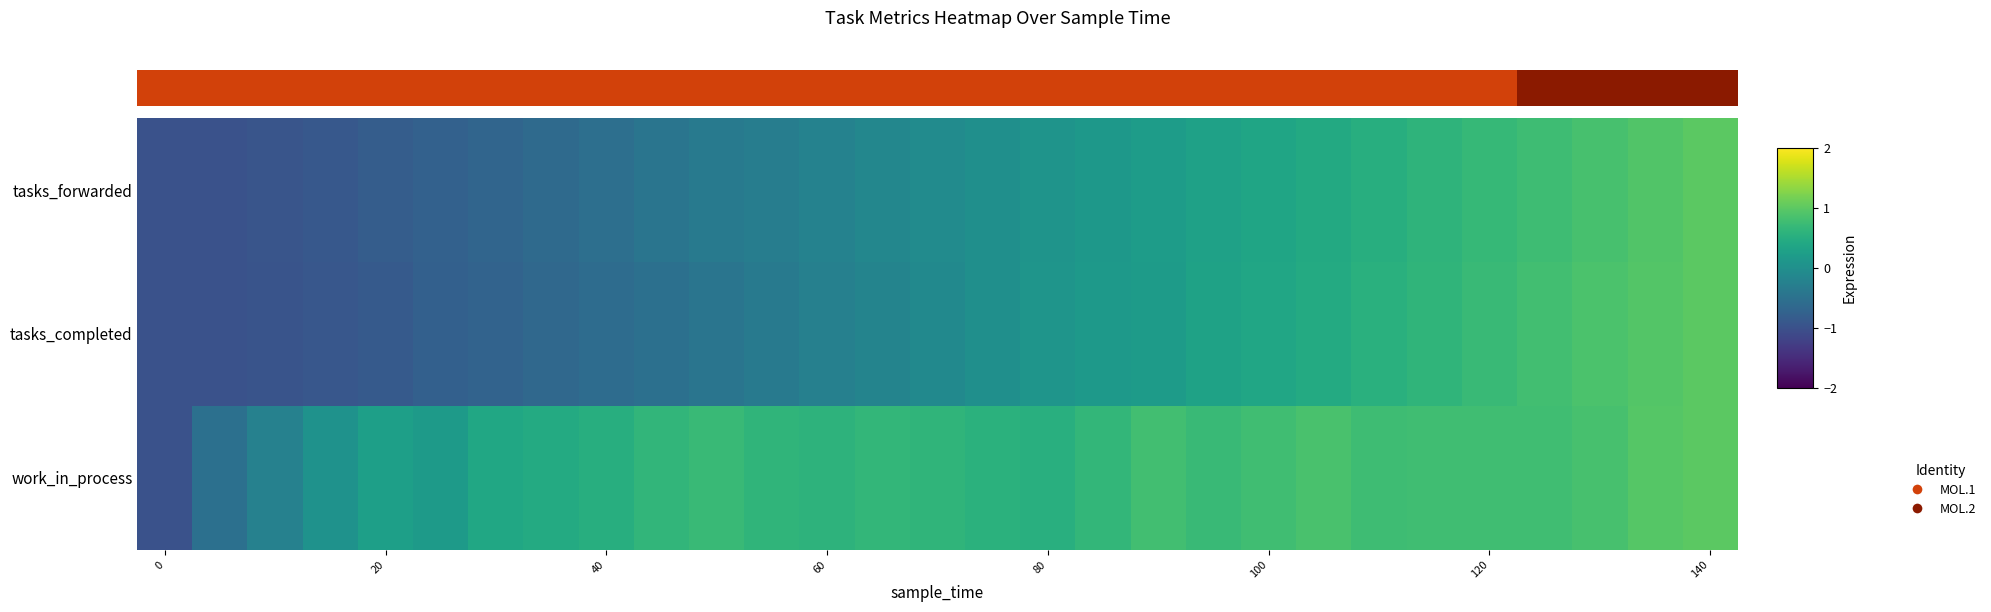

Which series has the largest total across all categories?

work_in_process